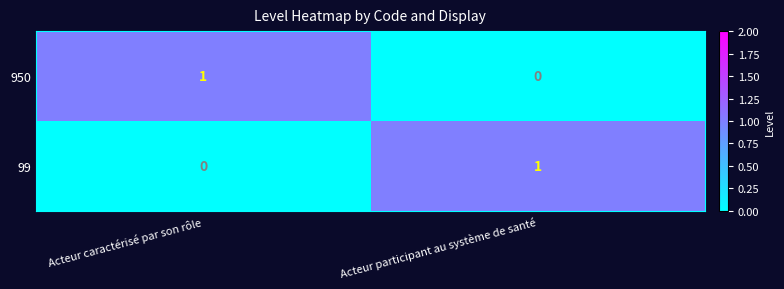

The 950 series shows 0 at Acteur participant au système de santé. True or false?

True